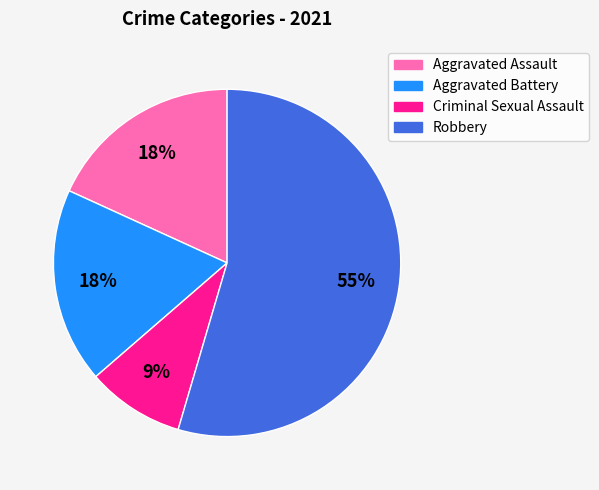

The Aggravated Assault slice represents 3% of the pie. True or false?

False